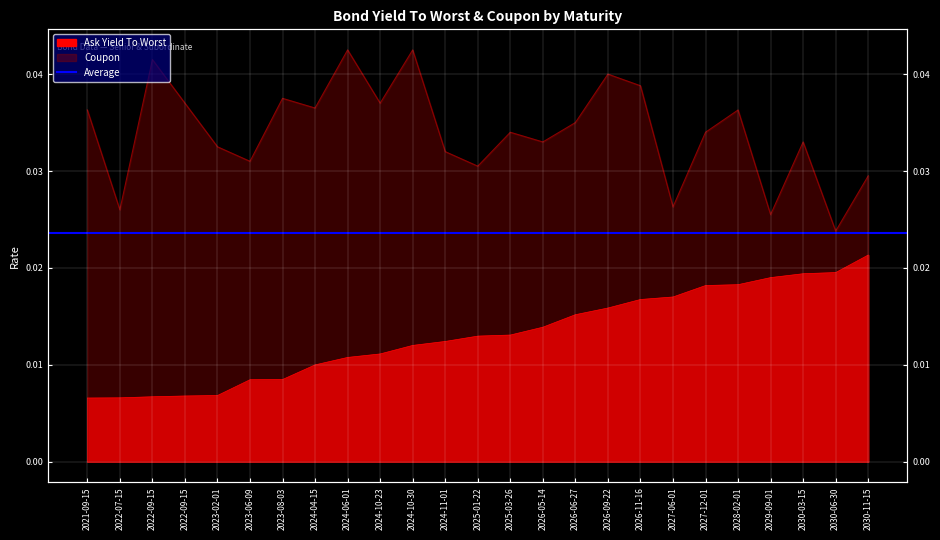

At which category does the chart reach its peak across all series?

2024-06-01